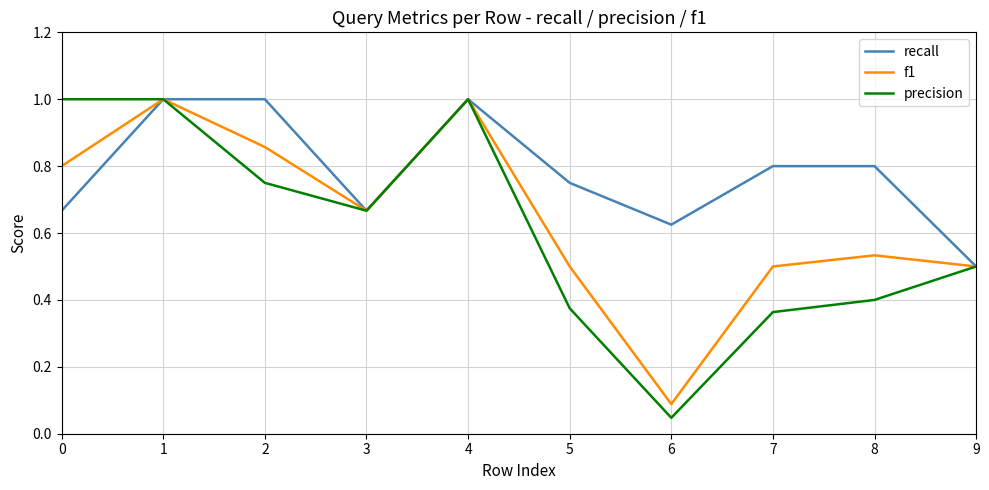

The precision series shows 0.6 at 7. True or false?

False